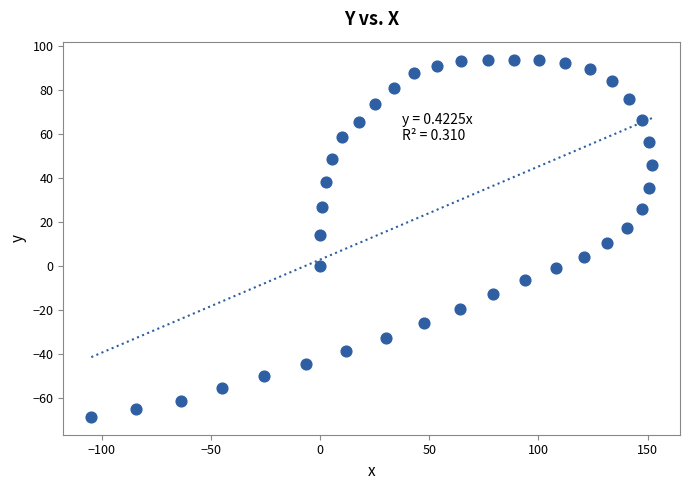

What is the range of Y values (max minus min)?

162.1